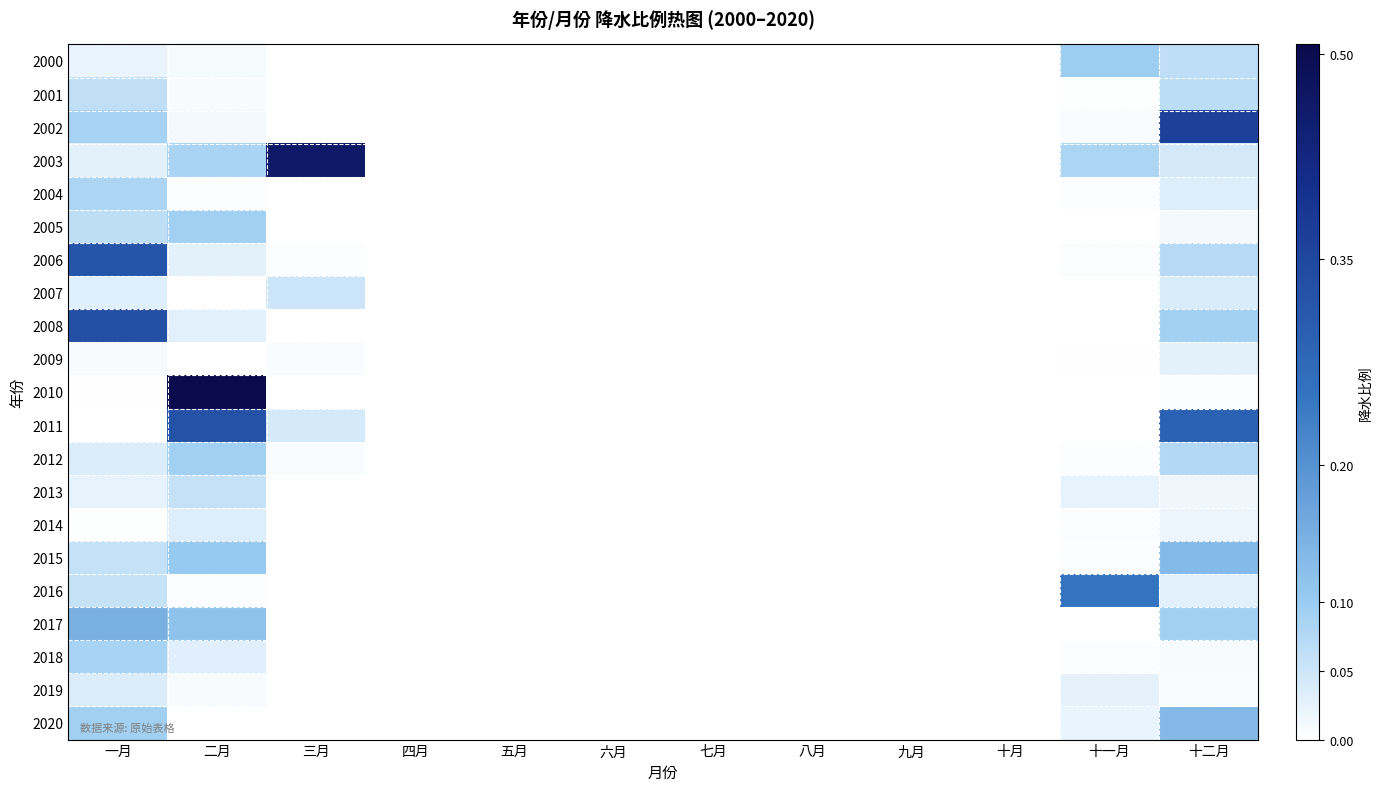

At how many categories does at least one series exceed 0?

5